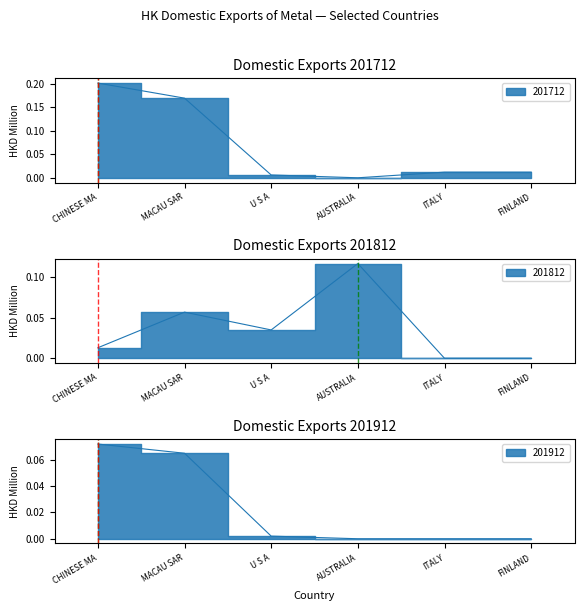

The value of 201912 at CHINESE MA is 0.0. True or false?

False